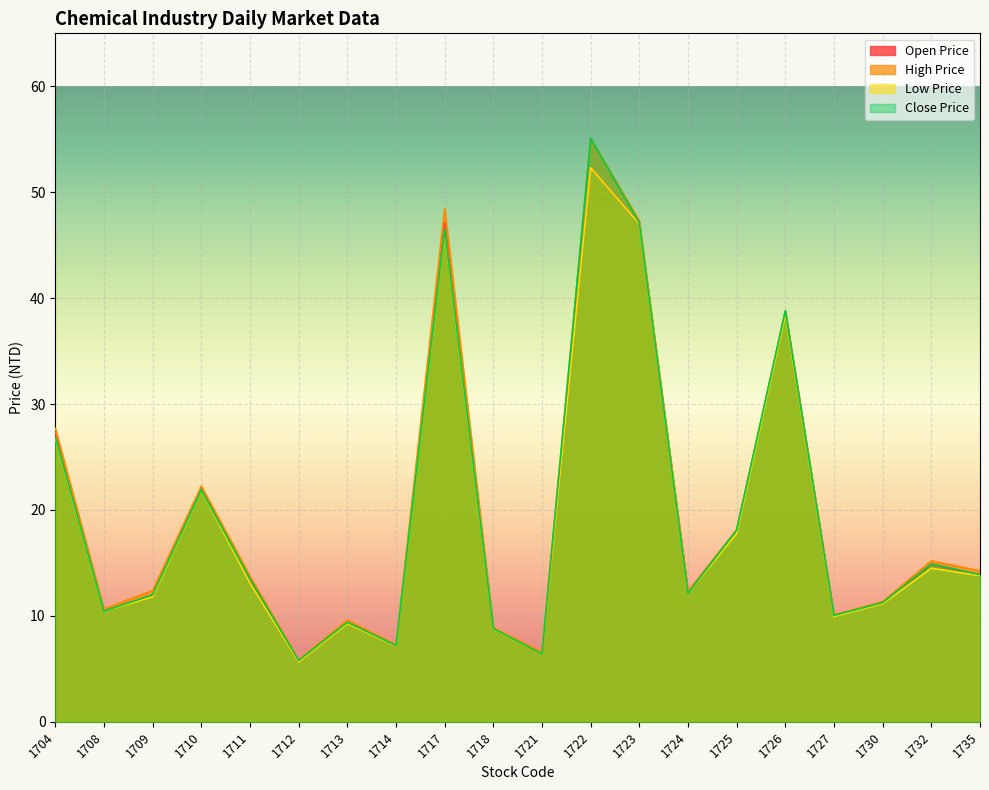

Rank the series by their maximum value, from lowest to highest.

Open Price, Low Price, High Price, Close Price